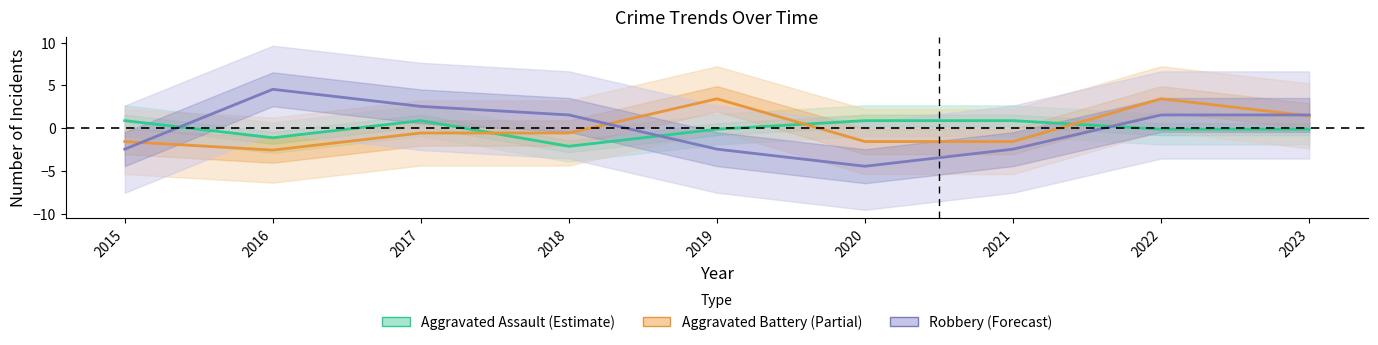

Between 2017 and 2023, which series saw the biggest shift?

Aggravated Battery (Partial)